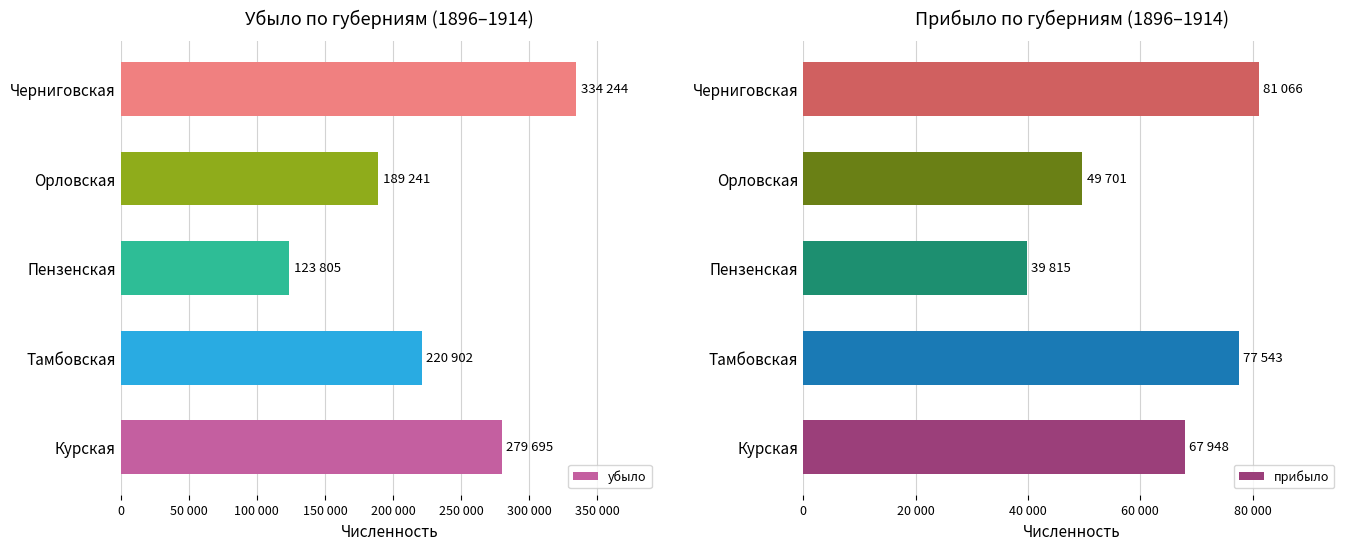

What position from the left is Тамбовская?

2